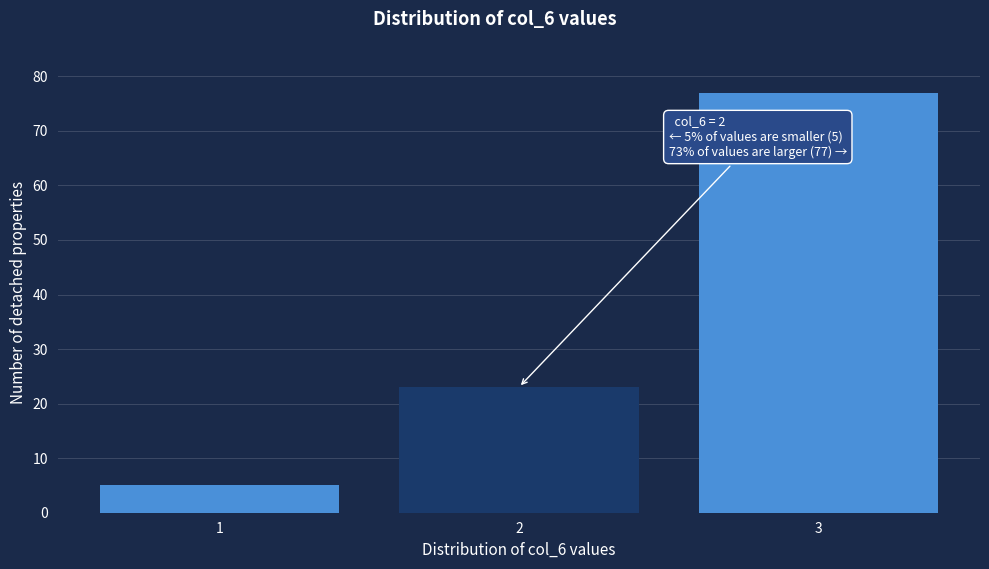

Over which range of the x-axis is the bar tallest?

2.5 to 3.5